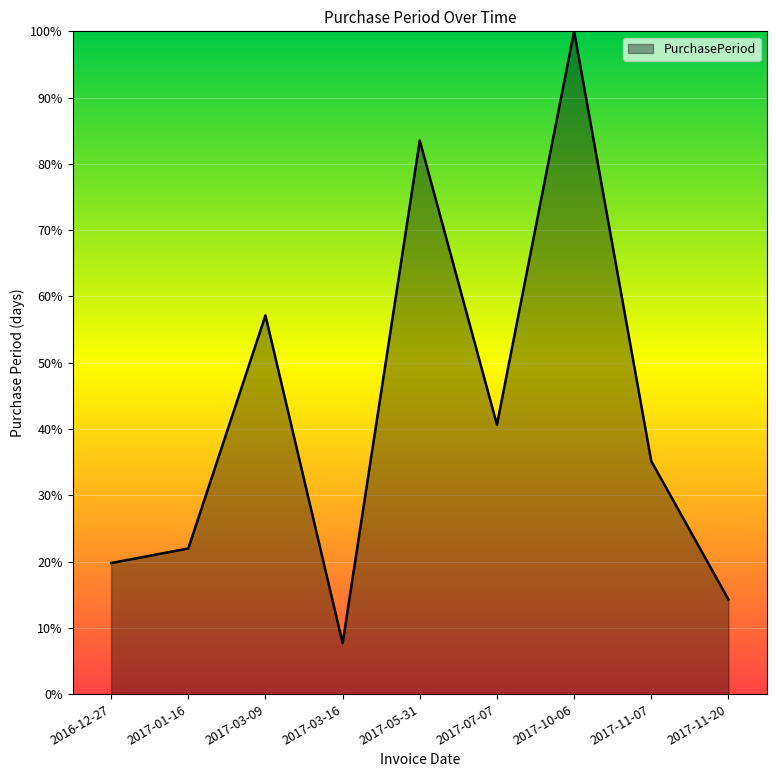

Where does the data first go above 35?

2017-03-09